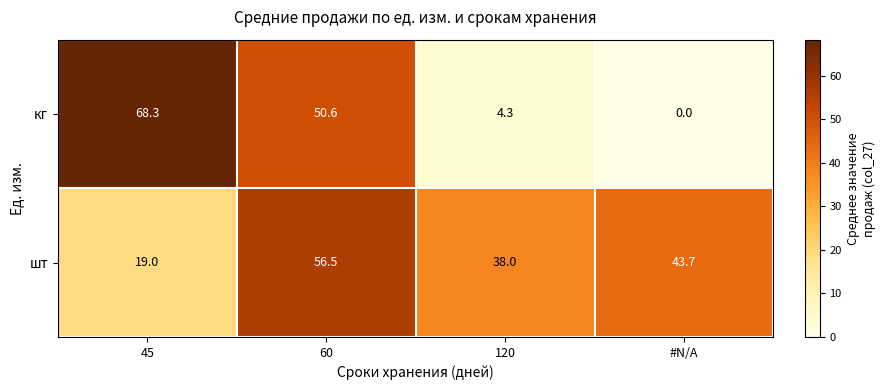

Between 60 and 120, which series saw the biggest shift?

кг